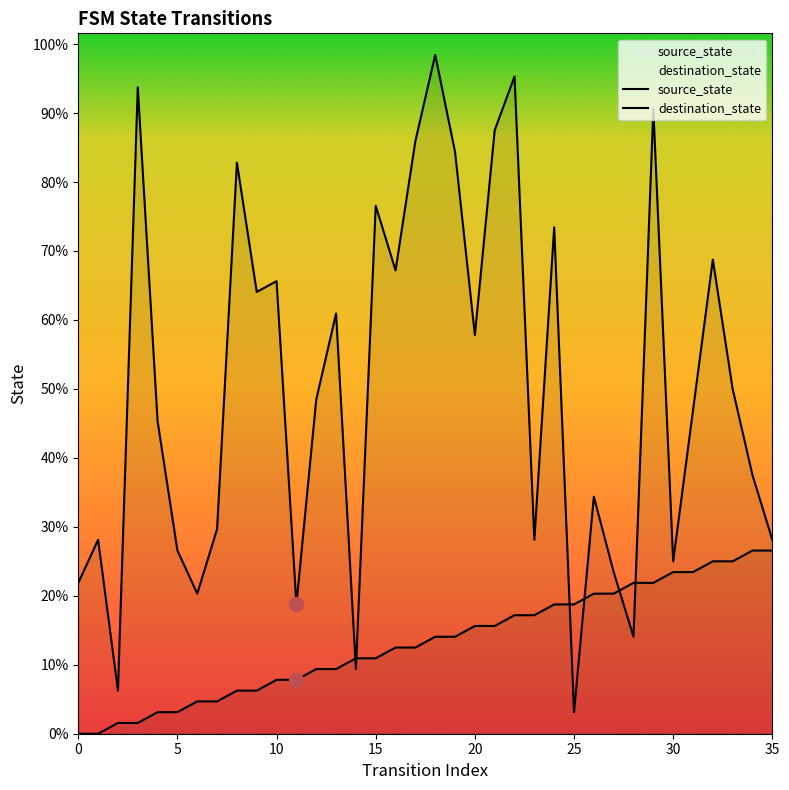

Which series has the widest spread of Y values?

destination_state